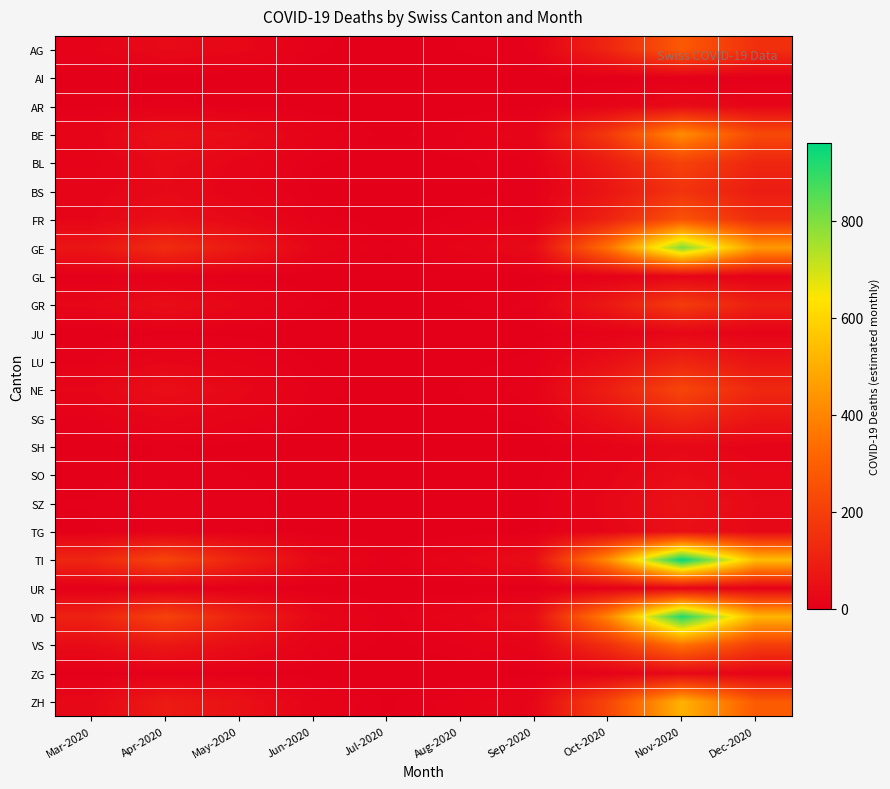

At how many categories does at least one series exceed 936?

1